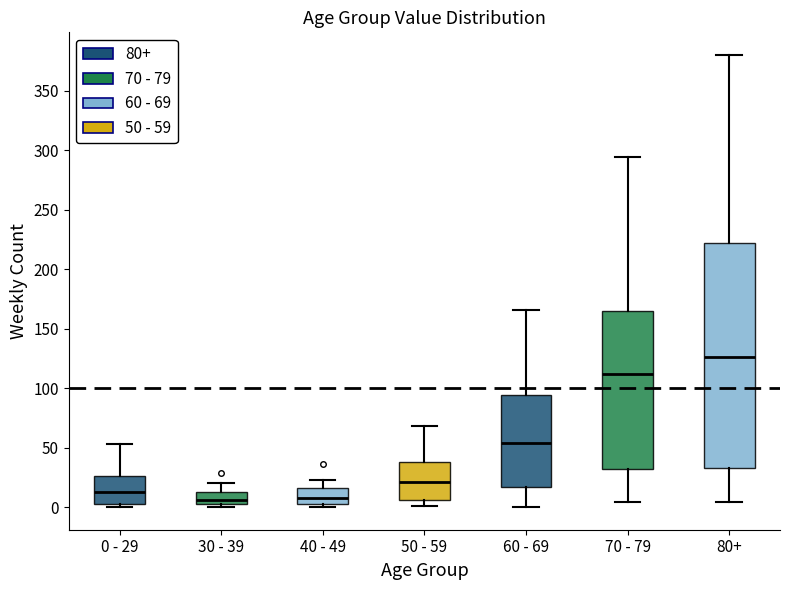

Reading left to right, transcribe this box plot: for each box, give where its median line is, the range the box spans, and where its two whiskers end, as read against the y-axis. The values are not printed on the chart, so give them approximately, as read against the axis.

0 - 29: median 15, box 5 to 25, whiskers 0 to 55
30 - 39: median 5 (just above the box's lower edge), box 5 to 15, whiskers 0 to 20
40 - 49: median 10, box 5 to 15, whiskers 0 to 25
50 - 59: median 20, box 5 to 40, whiskers 0 to 70
60 - 69: median 55, box 15 to 95, whiskers 0 to 165
70 - 79: median 110, box 30 to 165, whiskers 5 to 295
80+: median 125, box 35 to 220, whiskers 5 to 380